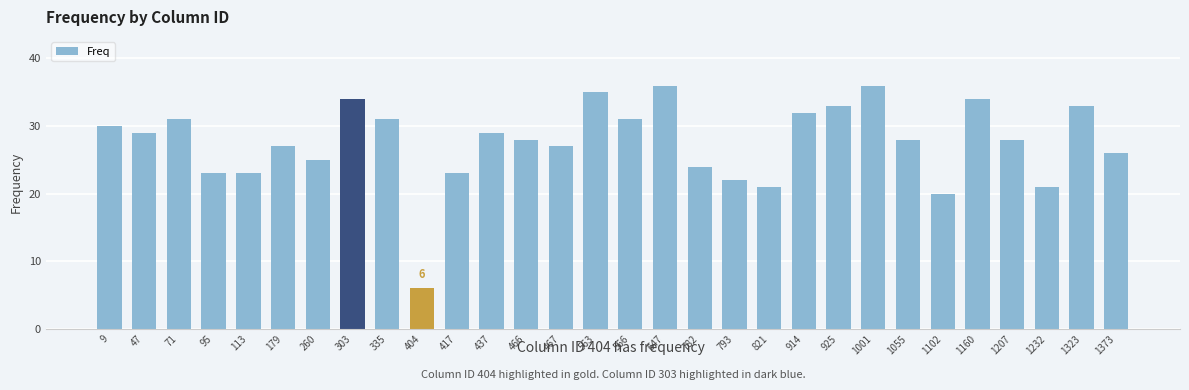

What is the greatest value displayed?

36